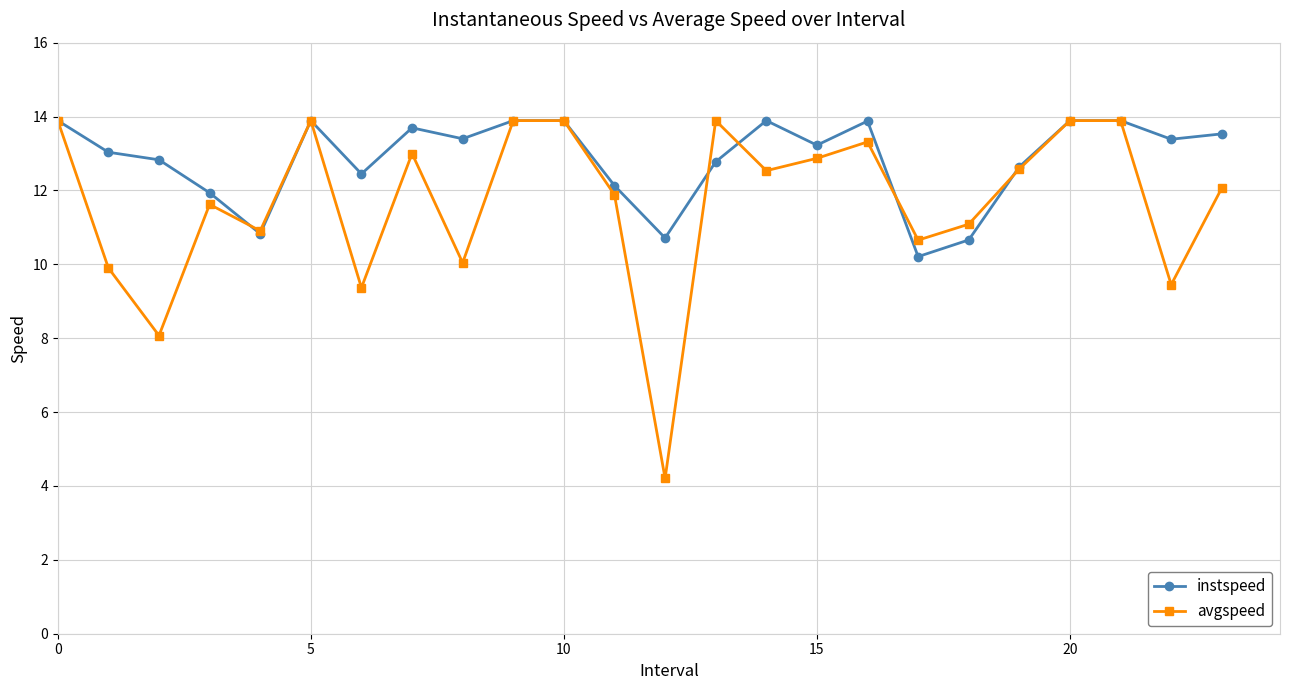

What is the lowest value of the avgspeed series?

4.2